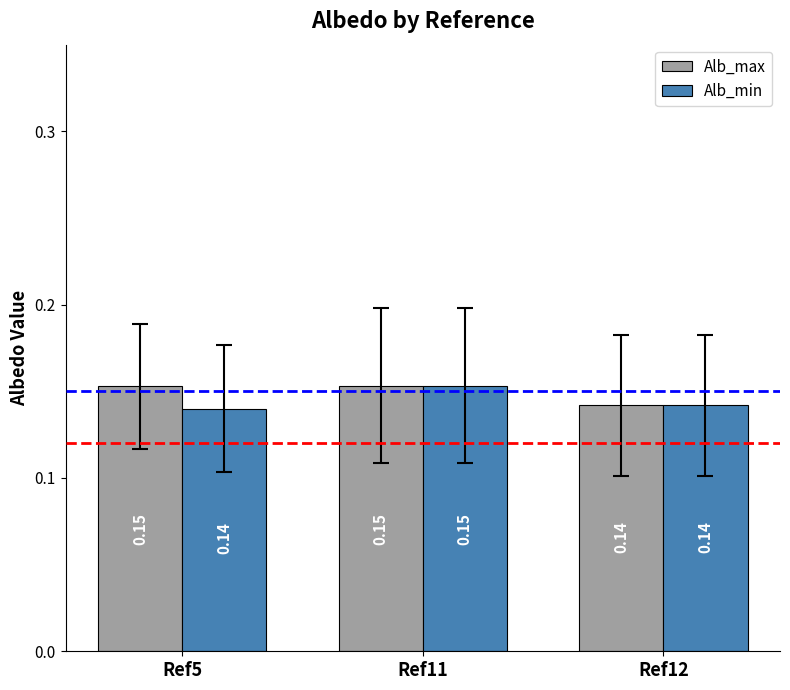

What is the sum of all Alb_max values?

0.4